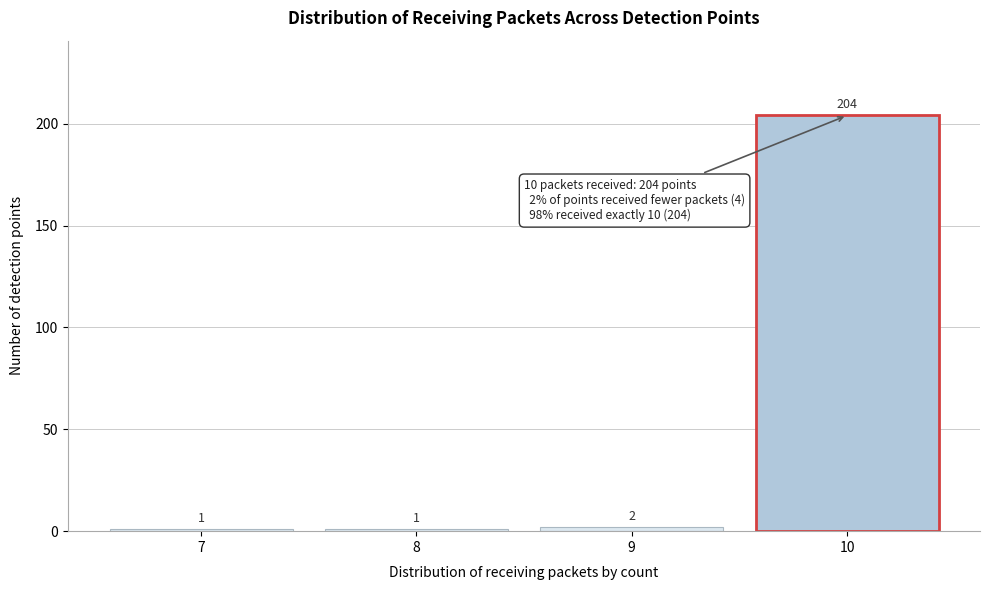

Reading right to left, list all the values displayed in this chart.

204	2	1	1